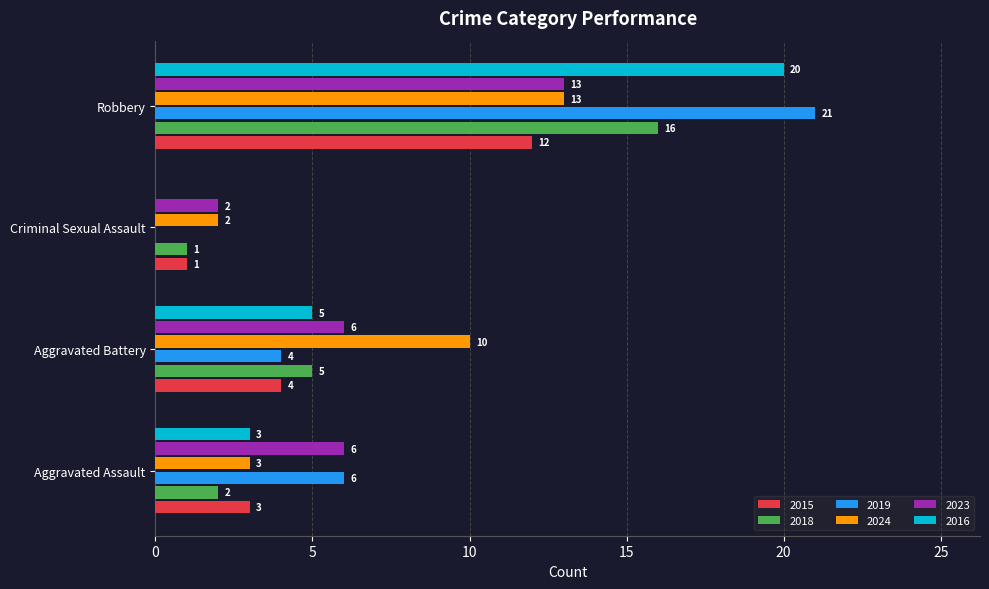

Which series changed the most between Aggravated Assault and Criminal Sexual Assault?

2019